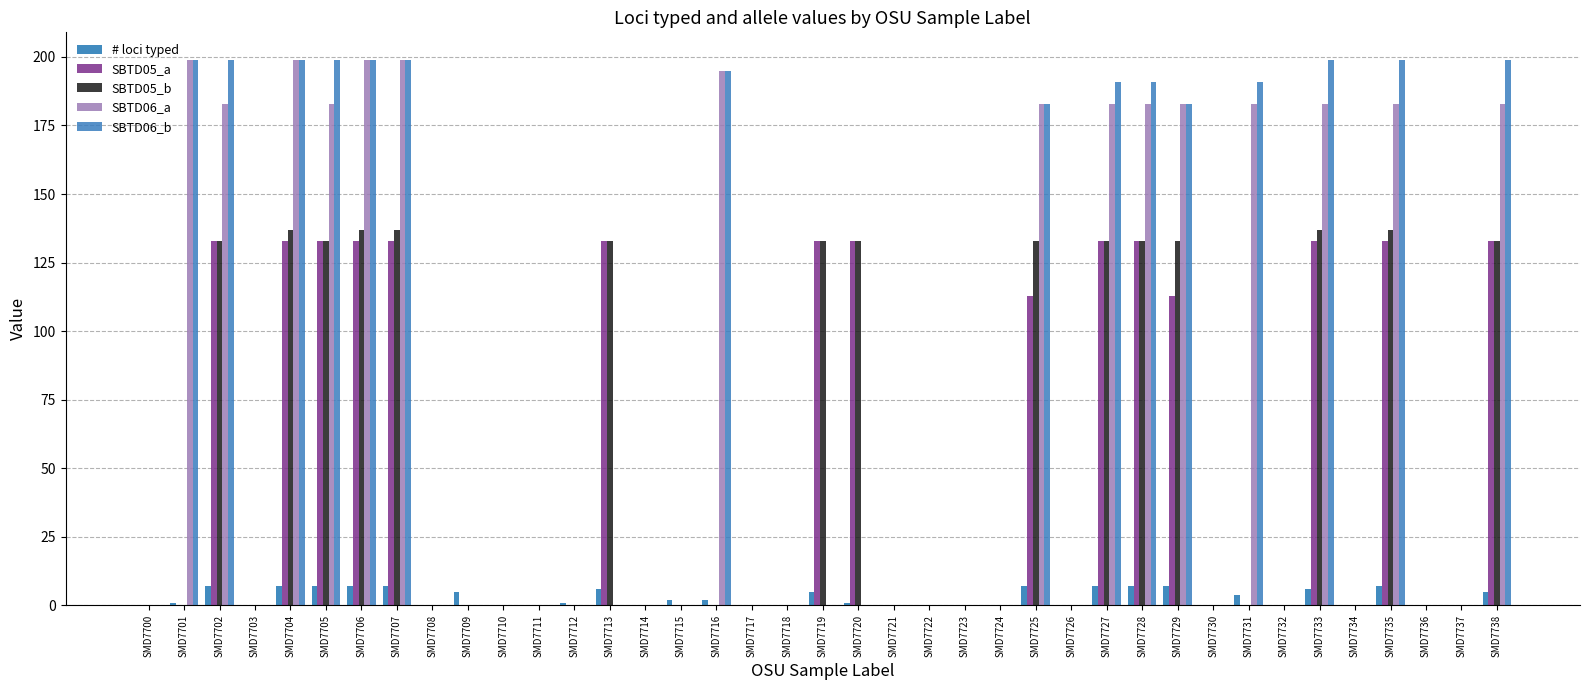

Which series has the widest spread of values?

SBTD06_a